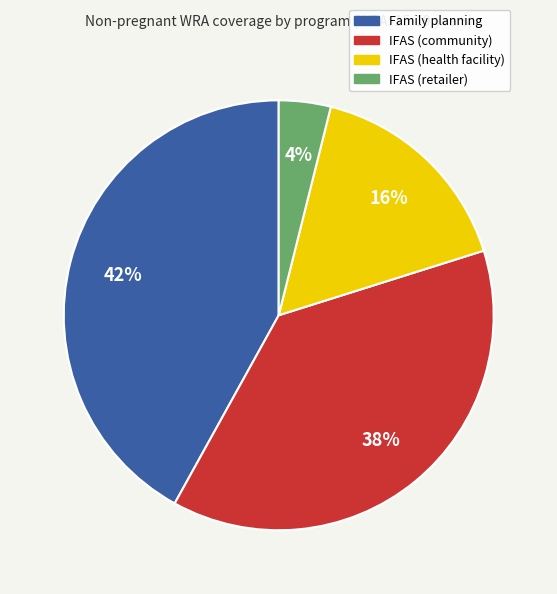

Is it true that Family planning is 42% of the pie?

True